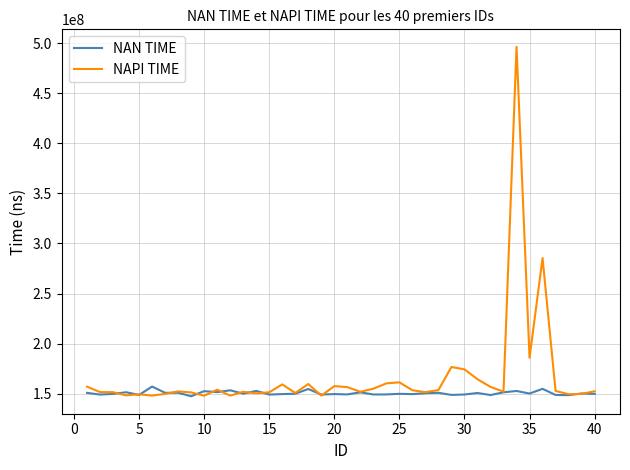

What is the greatest value displayed?

496351034